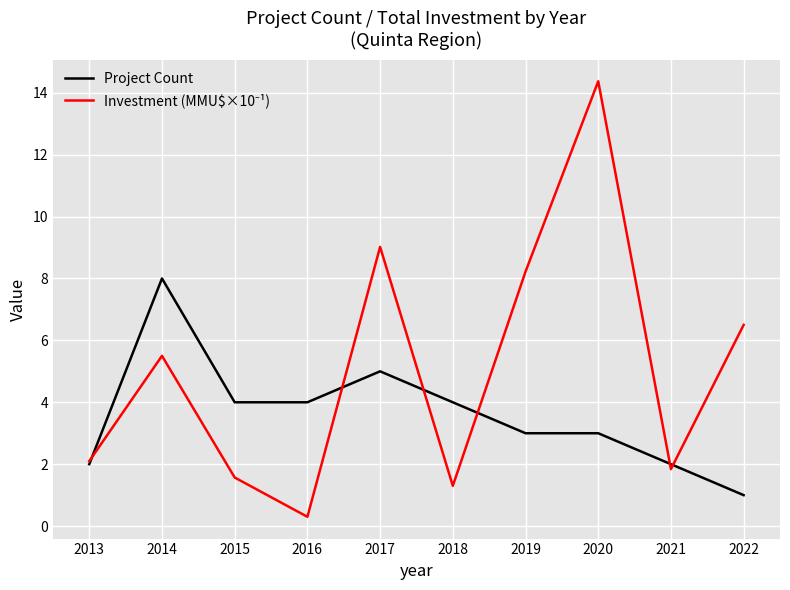

Which label corresponds to the smallest value in the chart?

2016